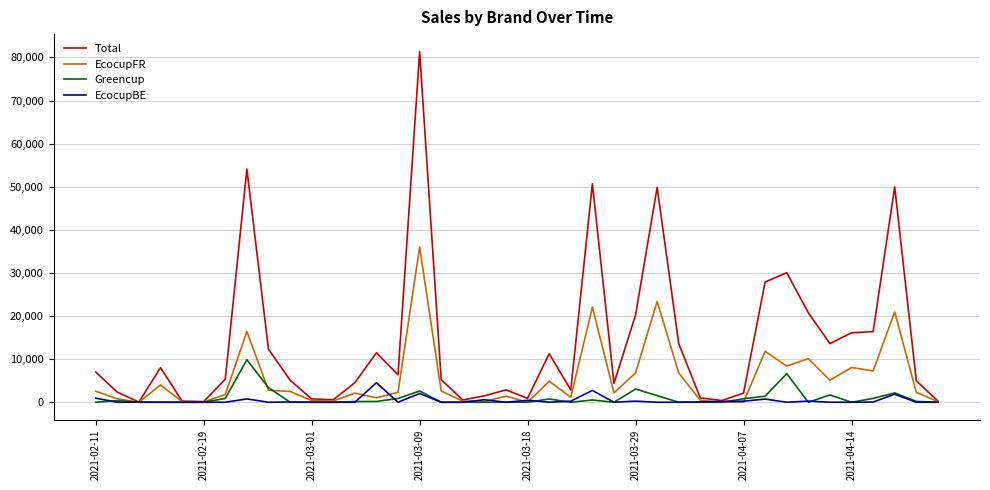

Which series has the largest total across all categories?

Total